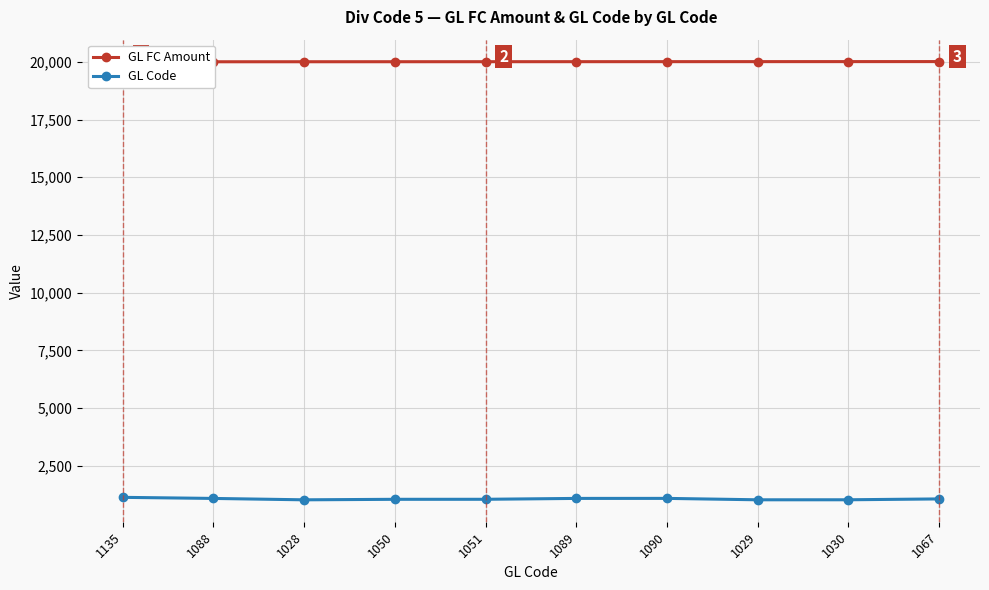

The GL FC Amount series shows 20001 at 1088. True or false?

True